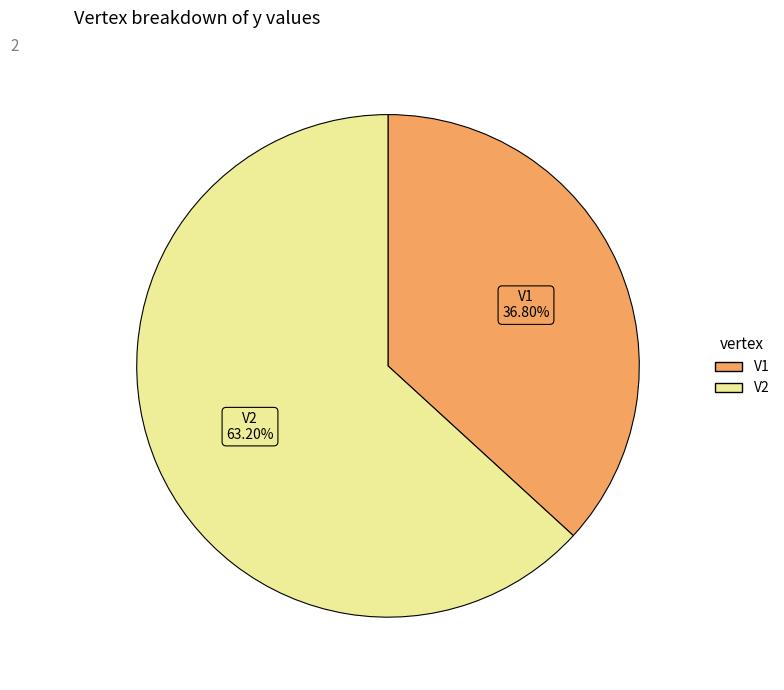

What is the largest slice in the pie chart?

V2